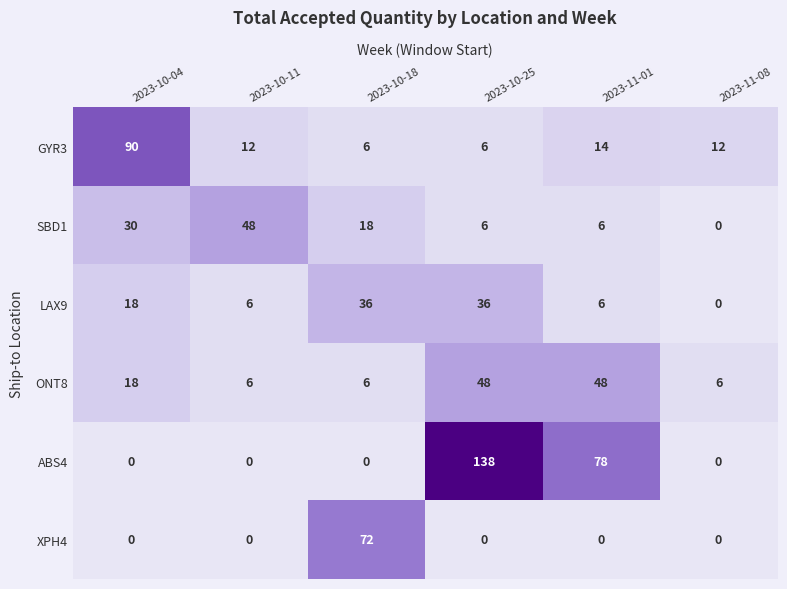

Between 2023-10-04 and 2023-11-01, which series saw the biggest shift?

ABS4